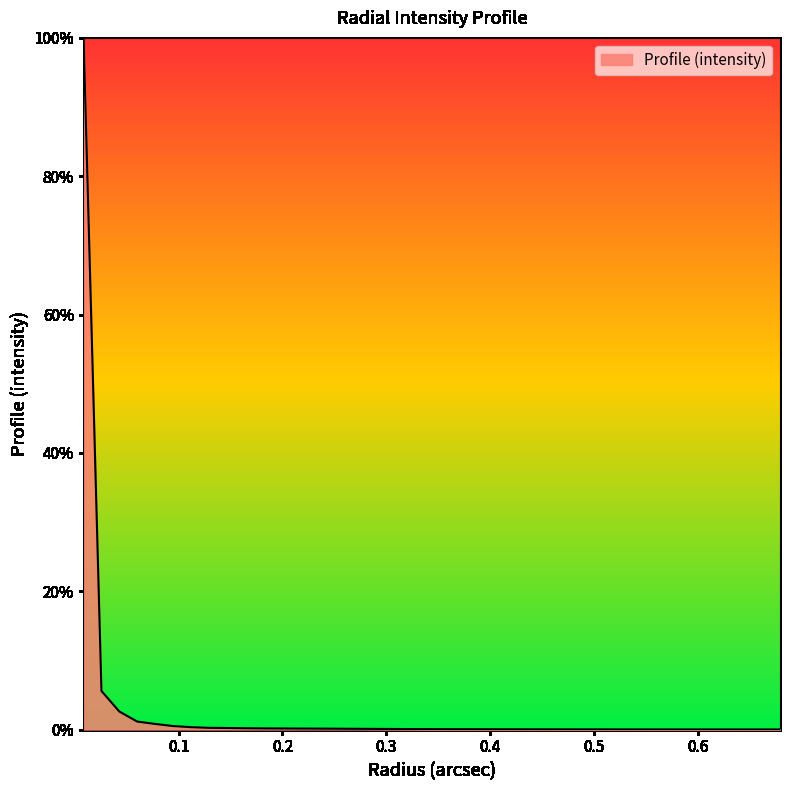

Is this an area chart (filled region under the line)?

Yes